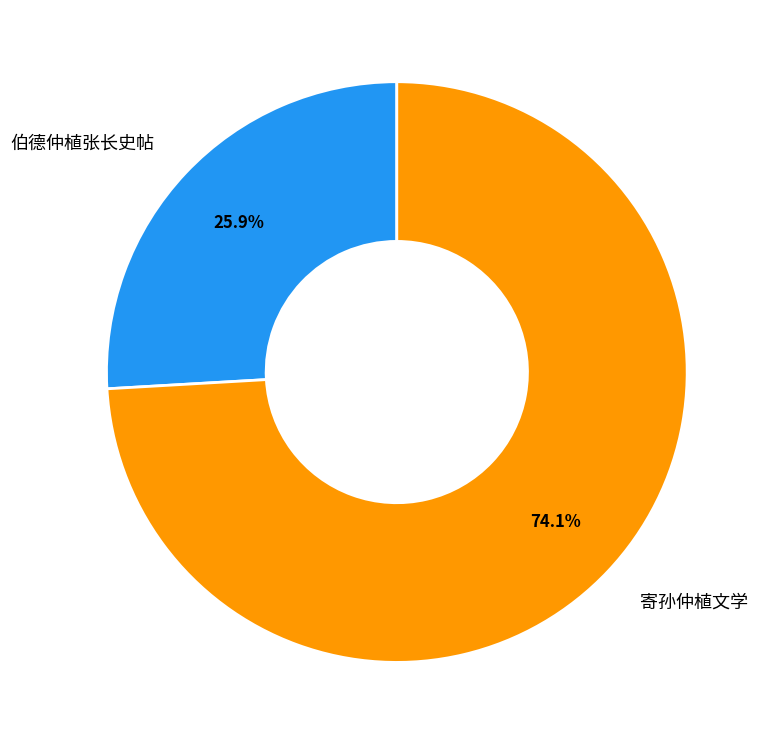

What percentage do 寄孙仲植文学 and 伯德仲植张长史帖 together represent?

100.0%